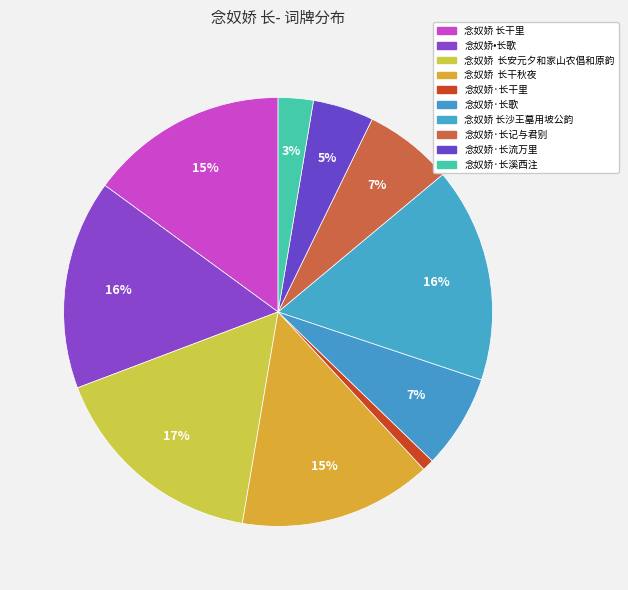

True or false: 念奴娇·长流万里 accounts for 5% of the total.

True